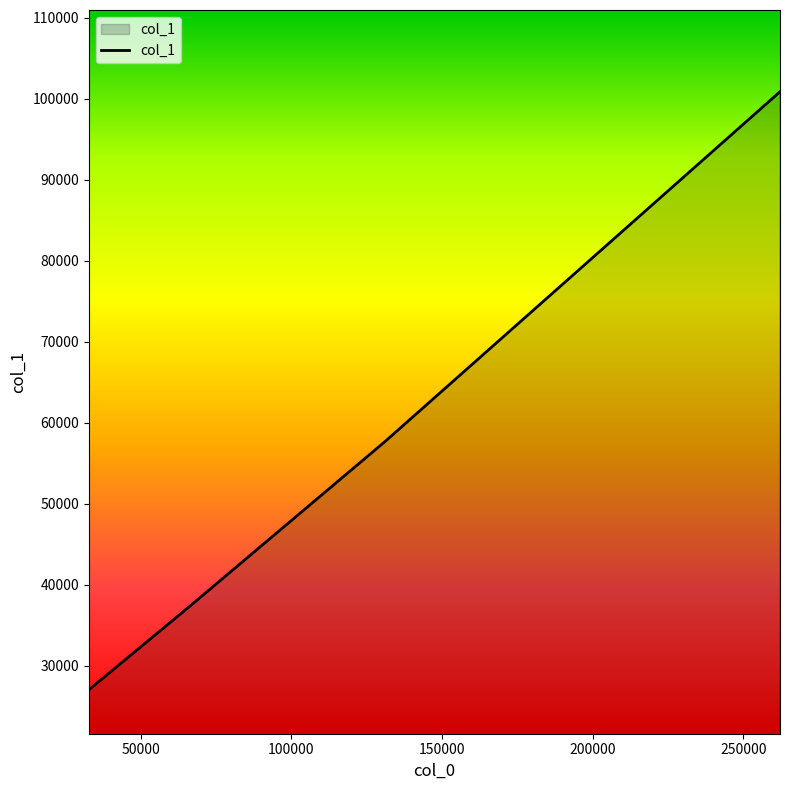

What is the smallest value displayed?

27052